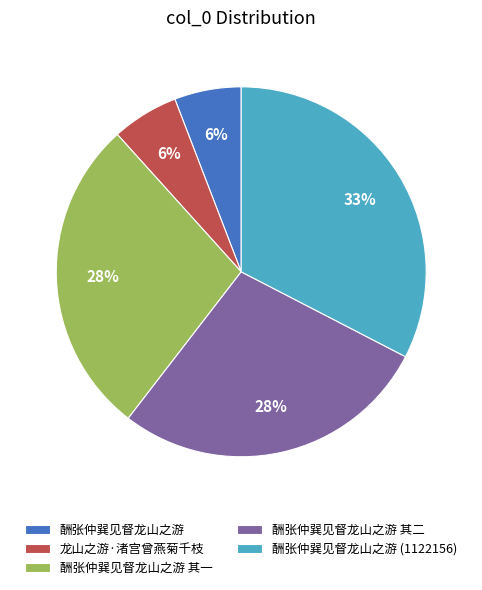

To the nearest percent, what portion does 酬张仲巽见督龙山之游 represent?

6%